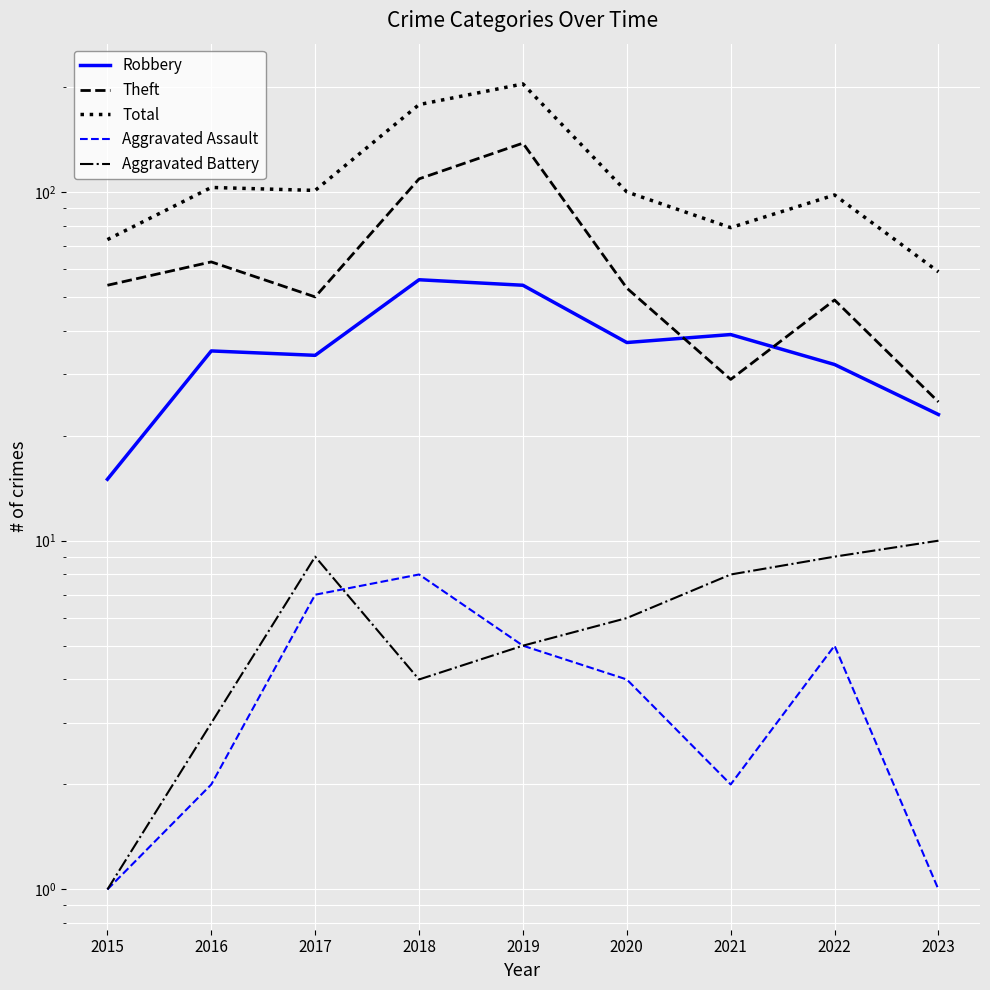

Is it true that Aggravated Battery equals 9 at 2022?

True